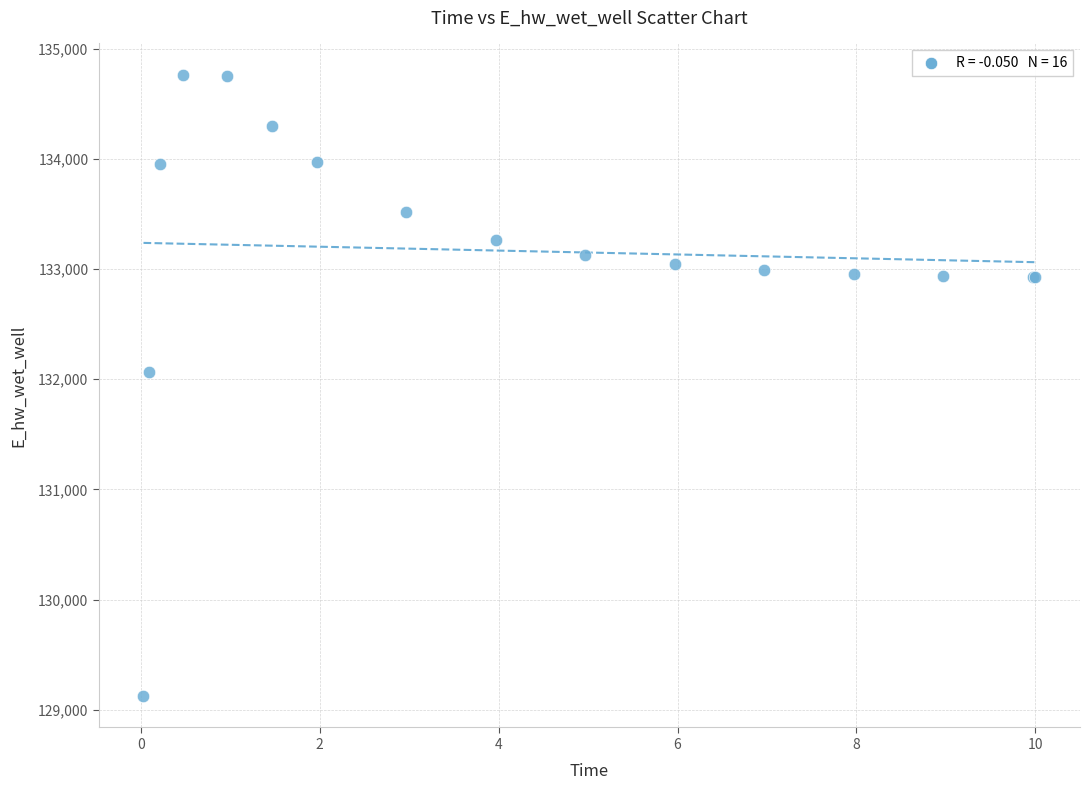

What Y value in the scatter plot is closest to 131942?

132065.4